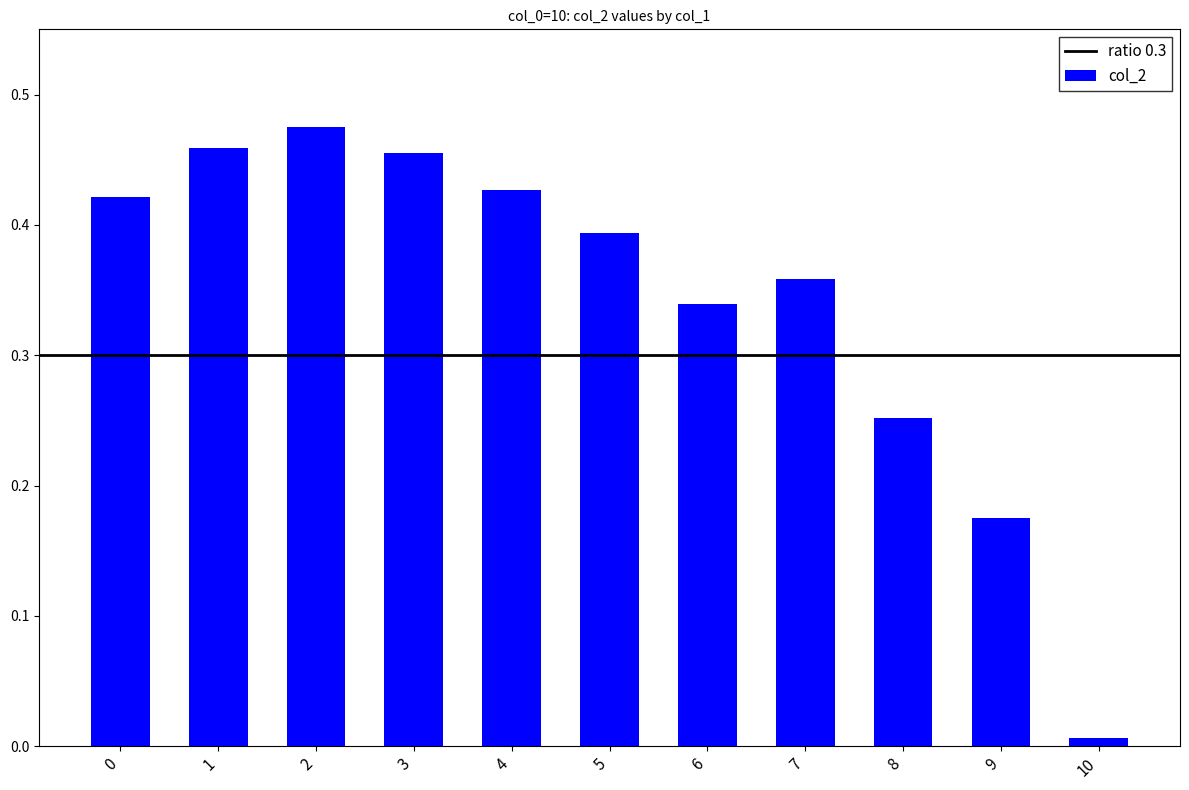

Which label corresponds to the smallest value in the chart?

10